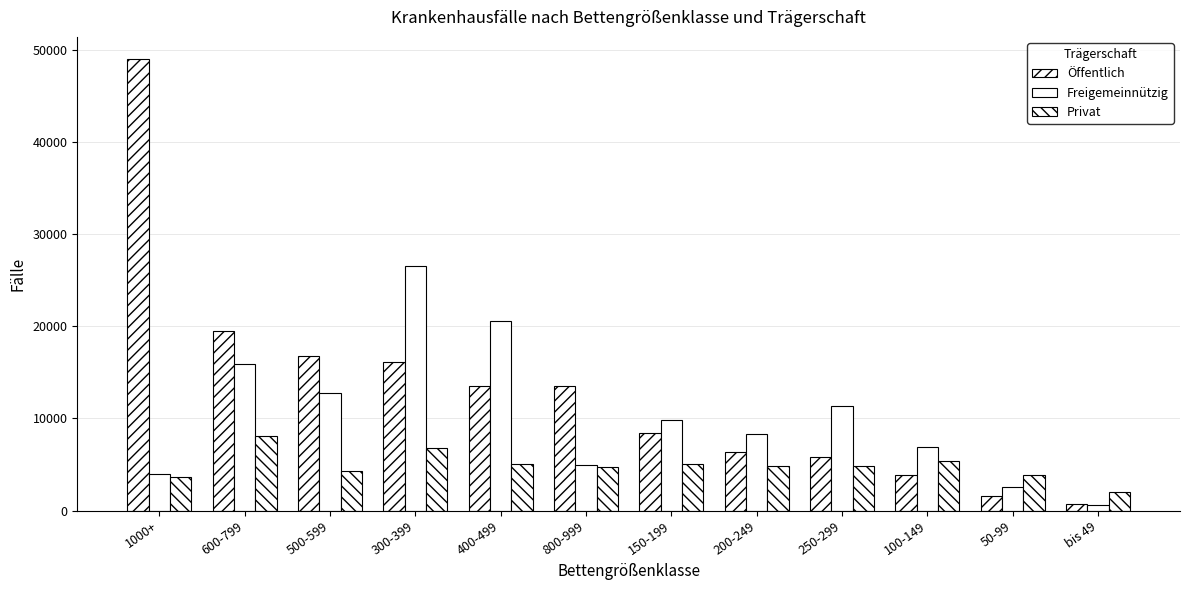

How many data points in Öffentlich are less than 13489?

6